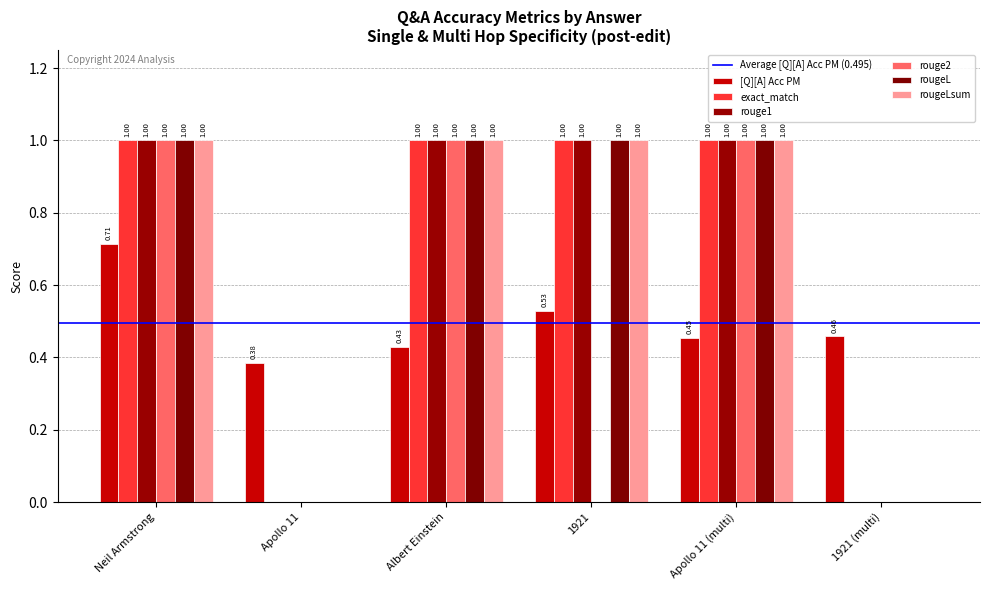

The rouge1 series shows 0.6 at Neil Armstrong. True or false?

False